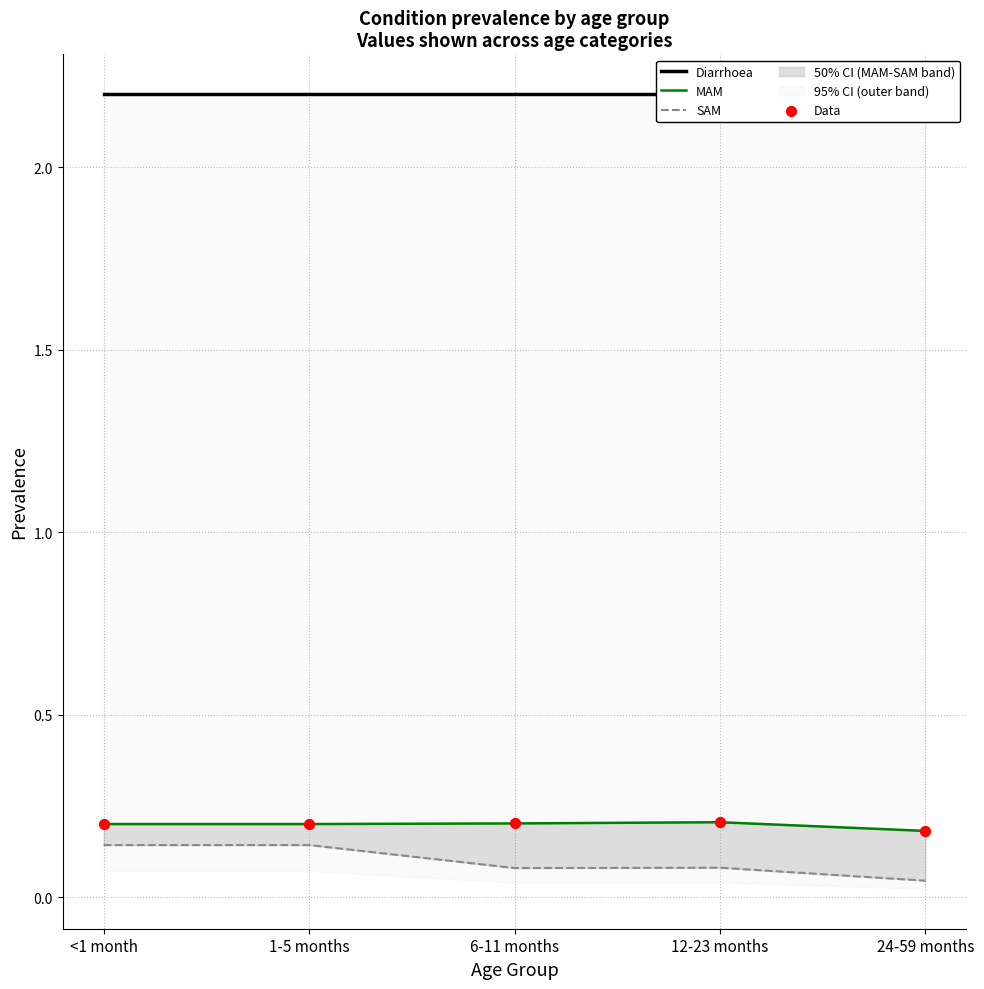

Which series reaches the maximum Y coordinate?

Diarrhoea